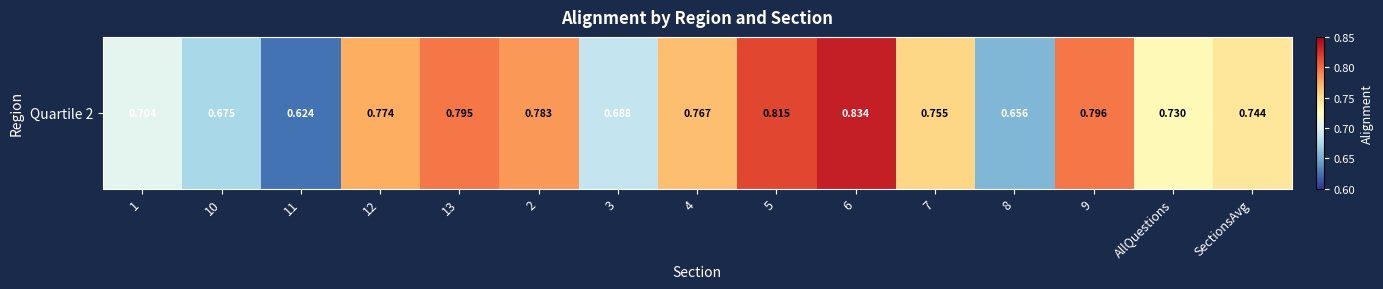

Reading right to left, list all the values displayed in this chart.

0.7	0.7	0.8	0.7	0.8	0.8	0.8	0.8	0.7	0.8	0.8	0.8	0.6	0.7	0.7